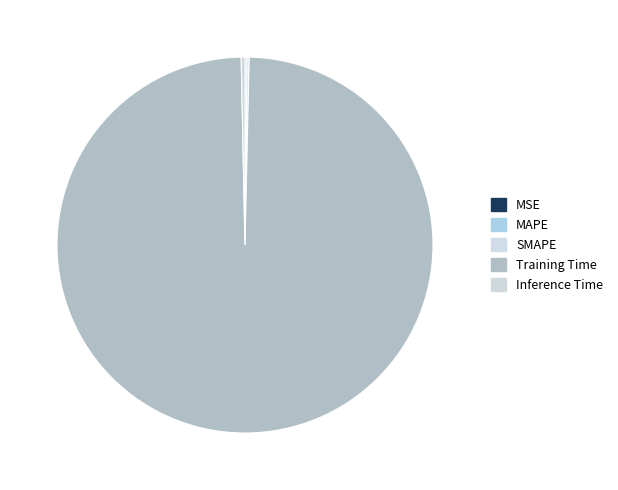

How many slices are in this pie chart?

5